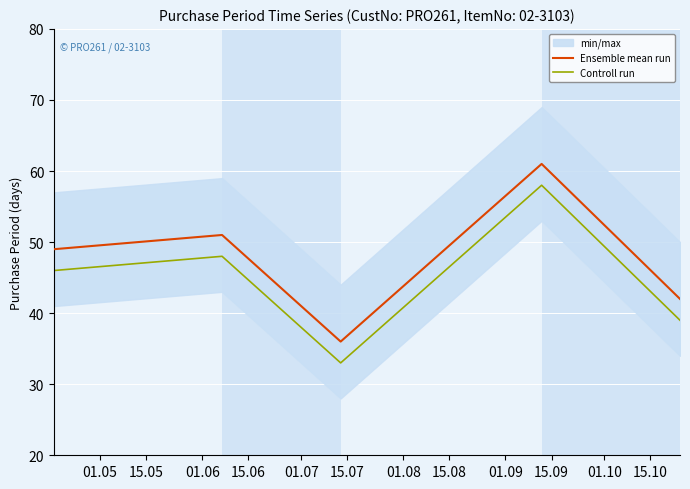

What is the highest value of the Ensemble mean run series?

61